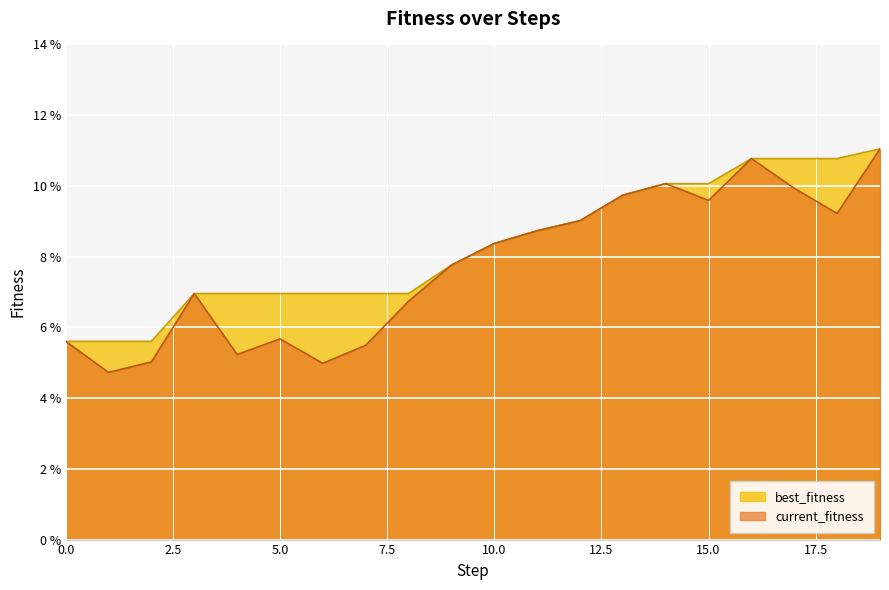

Which series has the largest total across all categories?

best_fitness